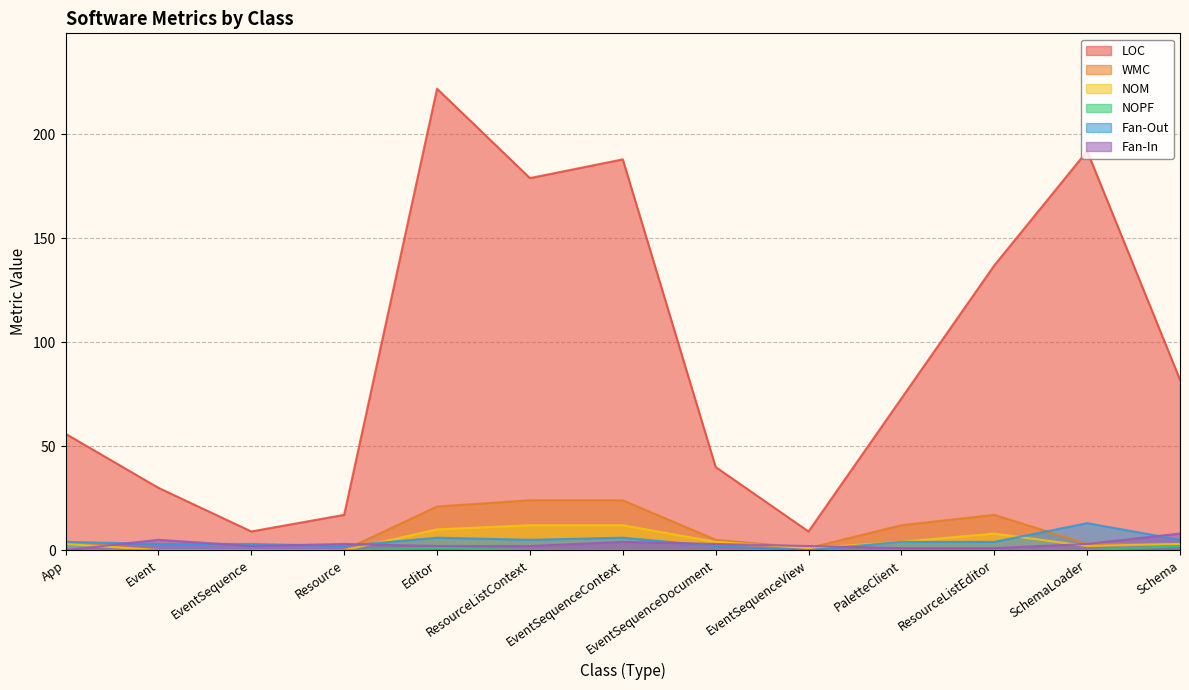

Reading right to left, transcribe all the data shown in this chart.

LOC: 82	192	137	73	9	40	188	179	222	17	9	30	56
WMC: 3	3	17	12	1	5	24	24	21	0	0	0	4
NOM: 3	2	8	4	1	4	12	12	10	0	0	0	3
NOPF: 2	0	0	0	0	0	0	0	1	0	0	0	0
Fan-Out: 5	13	4	4	0	2	6	5	6	2	3	3	4
Fan-In: 8	3	1	1	2	3	4	2	2	3	2	5	0